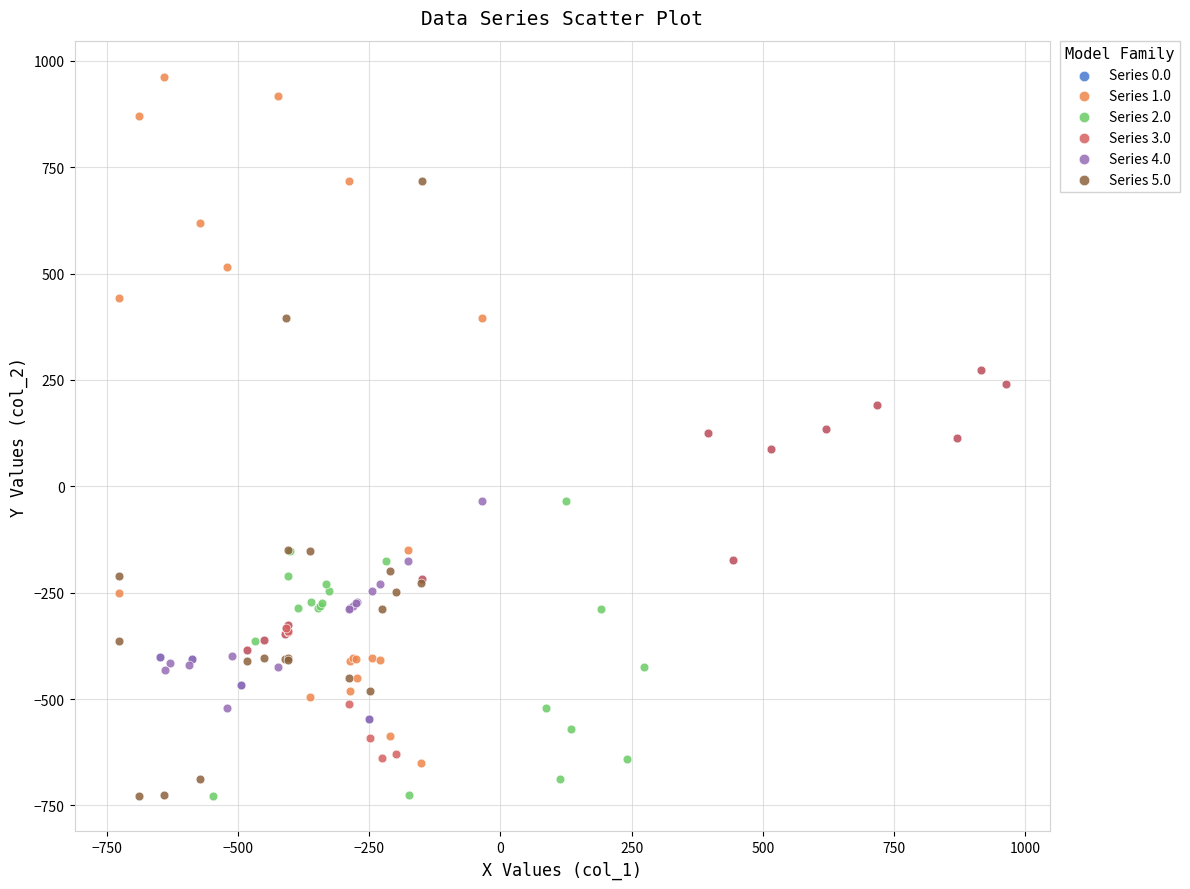

Which series contains the highest Y value?

Series 1.0